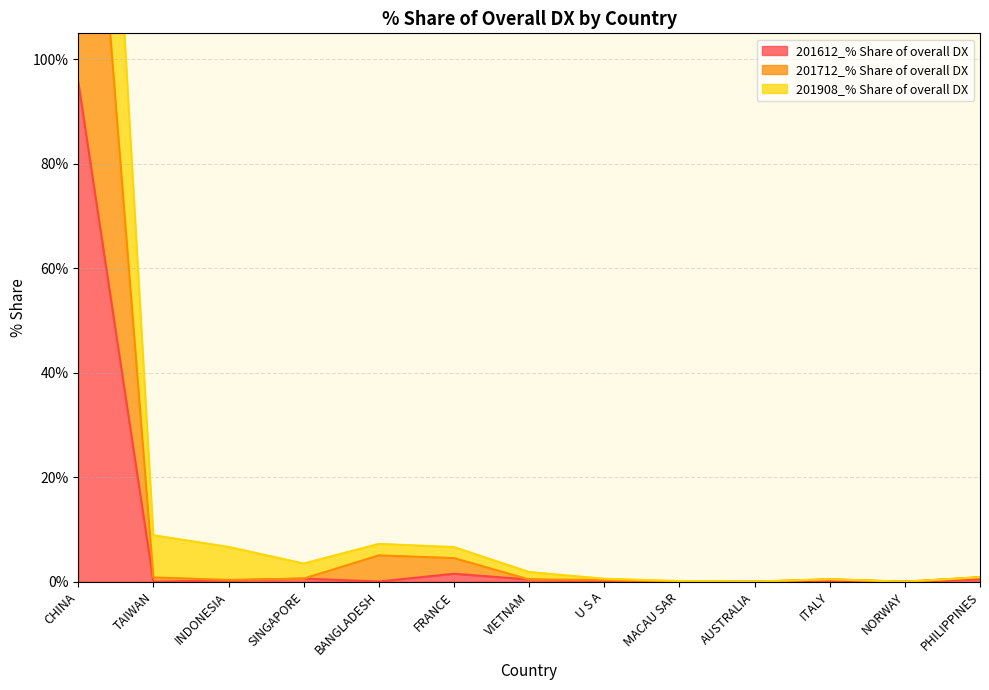

What is the label of the 8th point from the left?

U S A